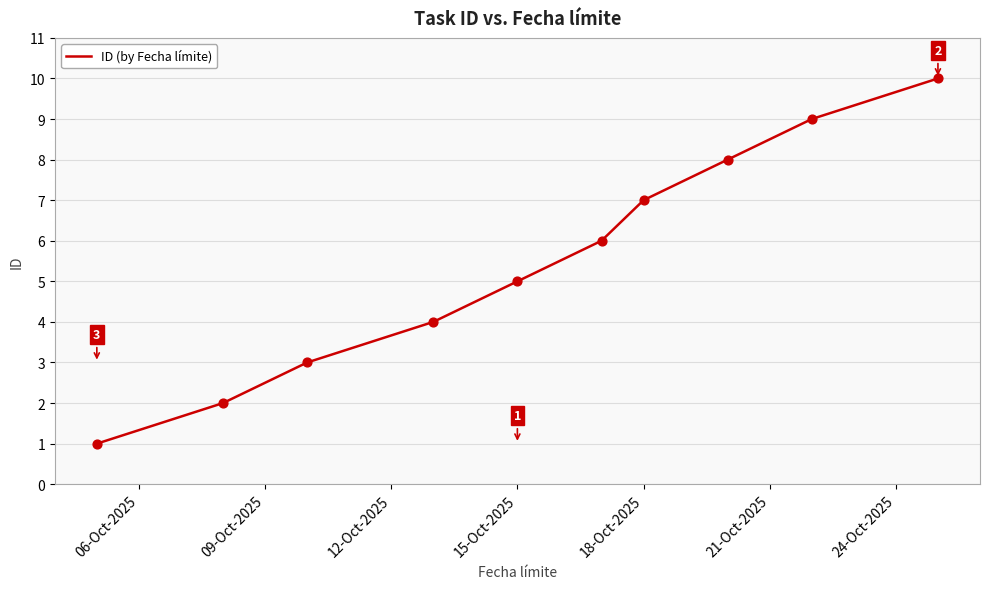

What is the difference between the maximum and minimum values?

9